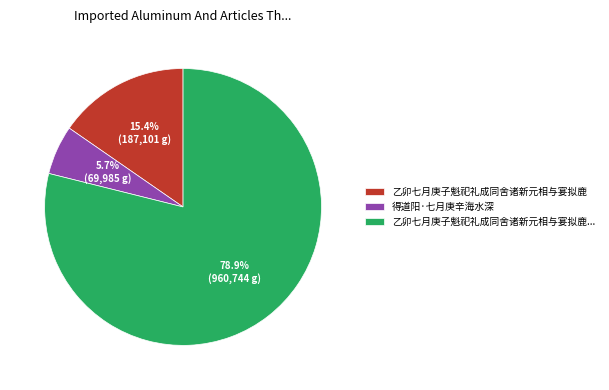

Count the number of slices in the pie.

3